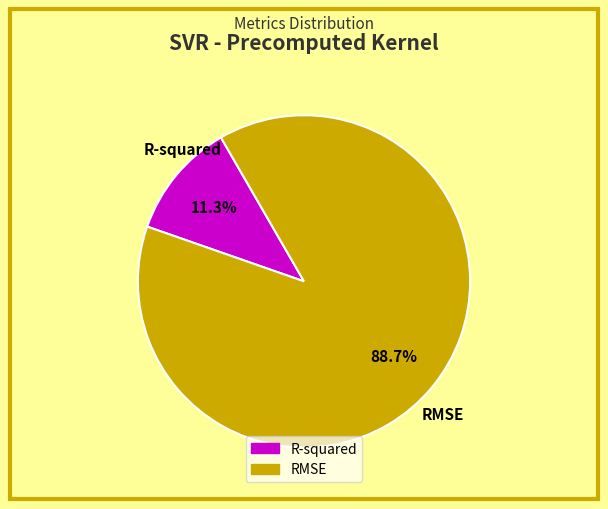

Which slice is the smallest?

R-squared